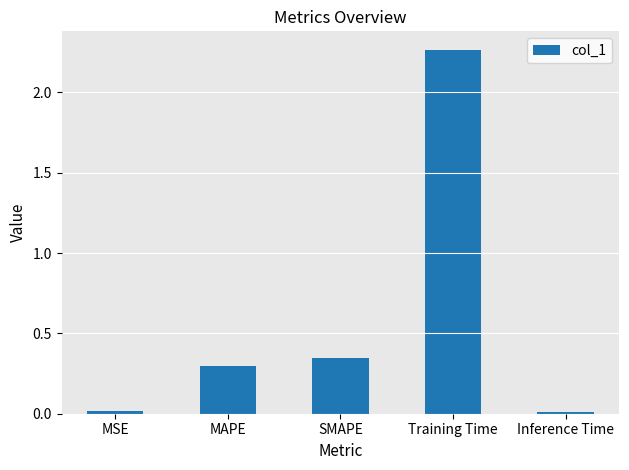

True or false: the data shows 0.5 at SMAPE.

False